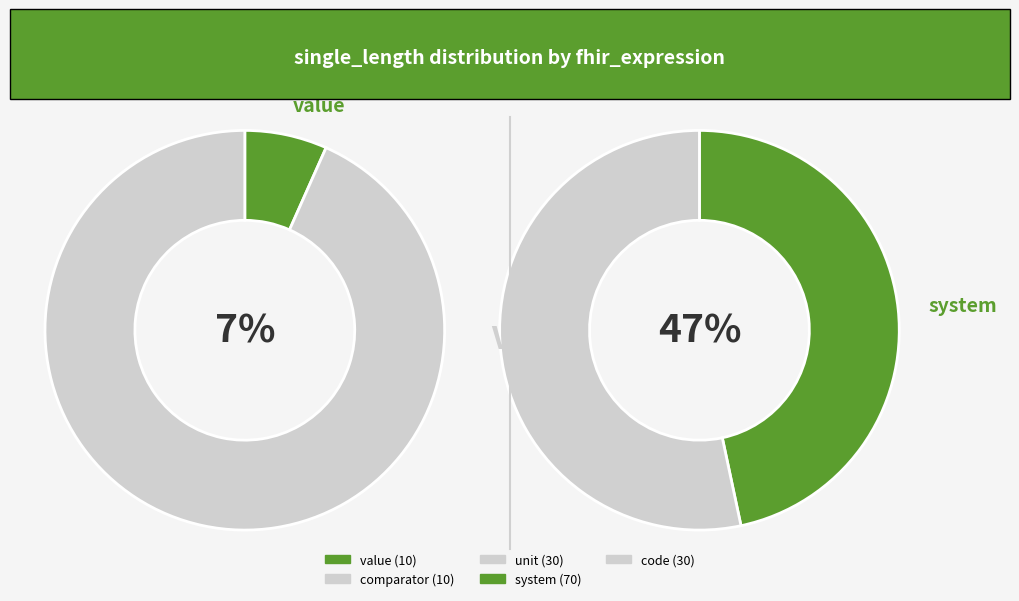

What percentage is the comparator slice, to the nearest percent?

7%